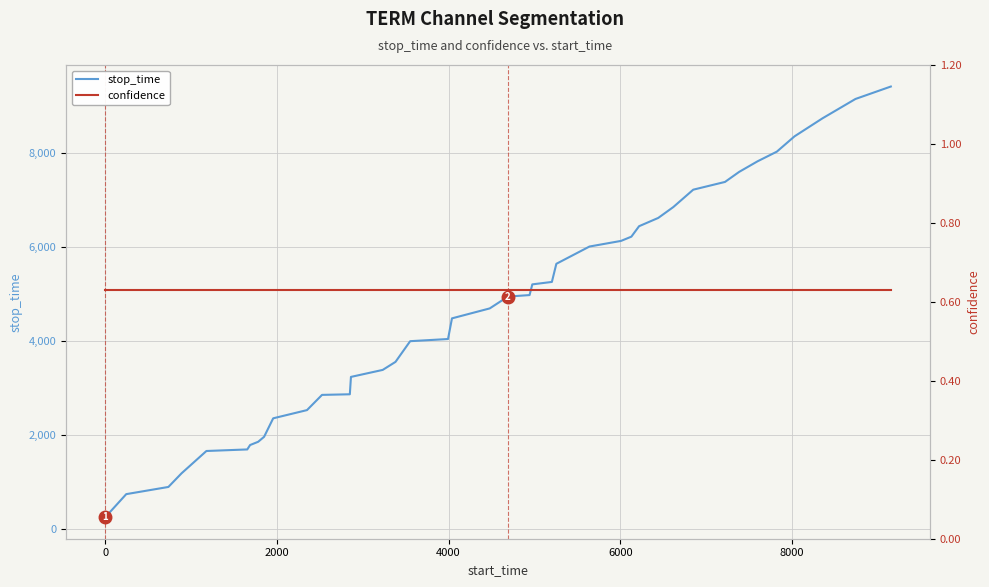

True or false: stop_time has more than 0 interior local peaks.

False